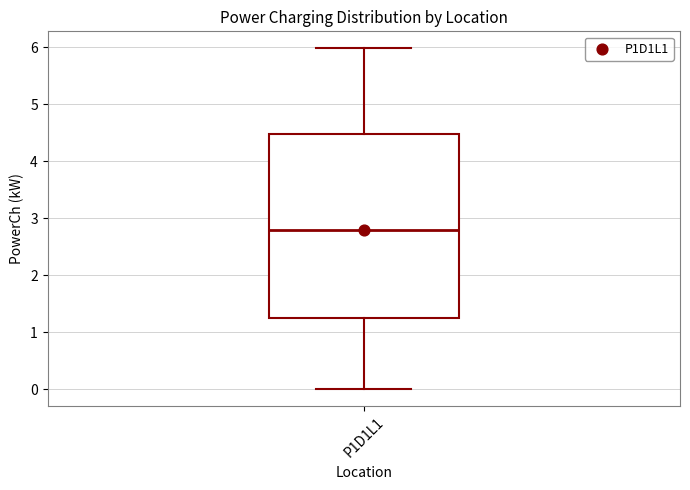

Transcribe this box plot: give where the median line is, the range the box spans, and where the two whiskers end, as read against the y-axis. The values are not printed on the chart, so give them approximately, as read against the axis.

median 2.8, box 1.2 to 4.5, whiskers 0.0 to 6.0